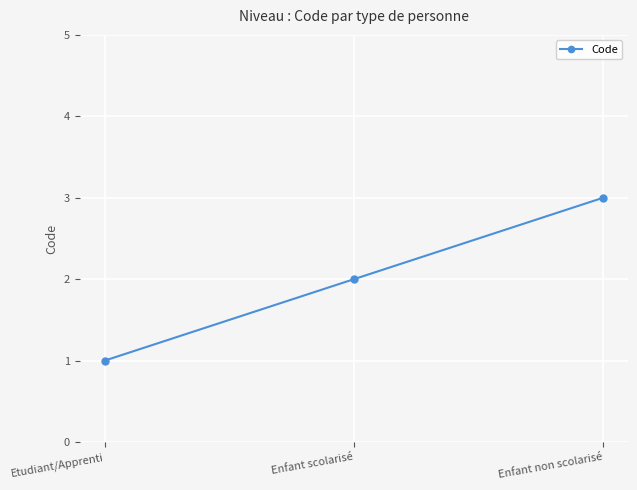

Rank the categories by value from lowest to highest.

Etudiant/Apprenti, Enfant scolarisé, Enfant non scolarisé